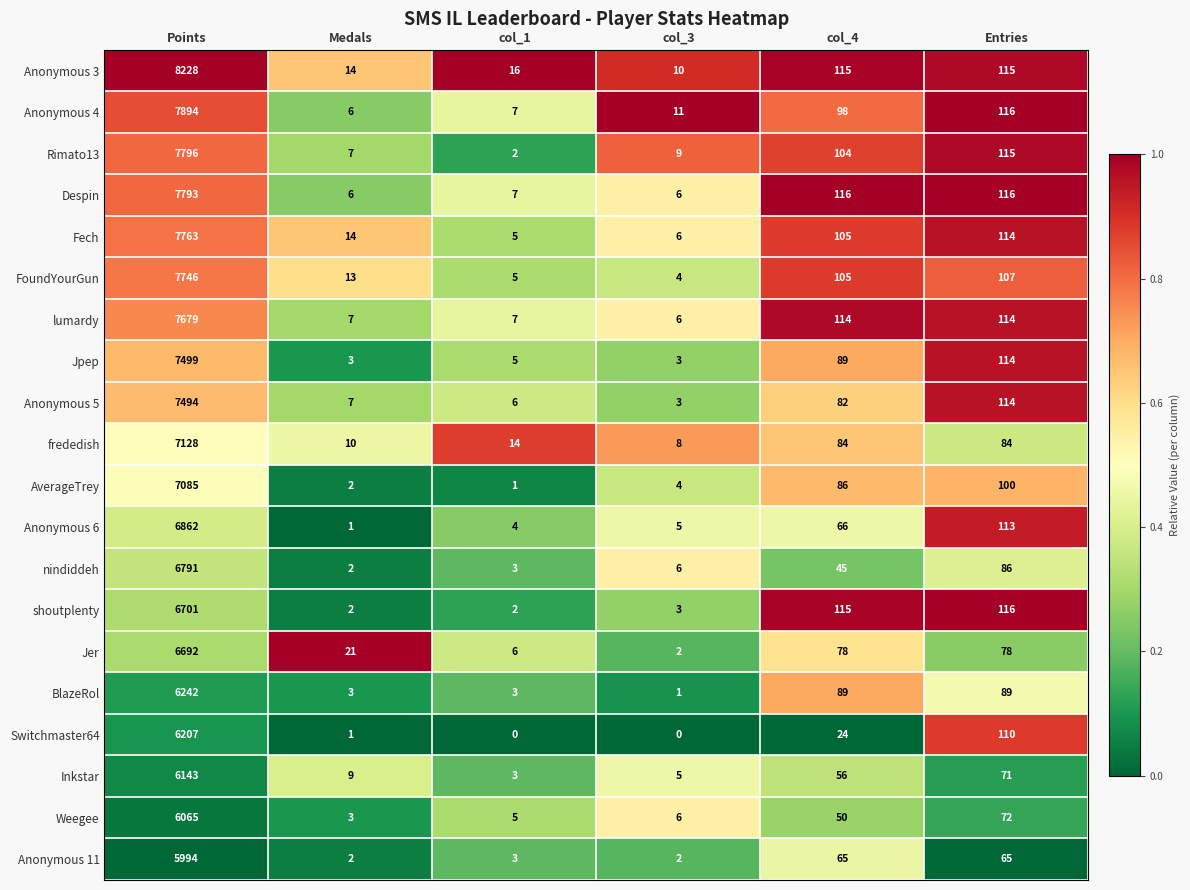

Which series has the widest spread of values?

Anonymous 3